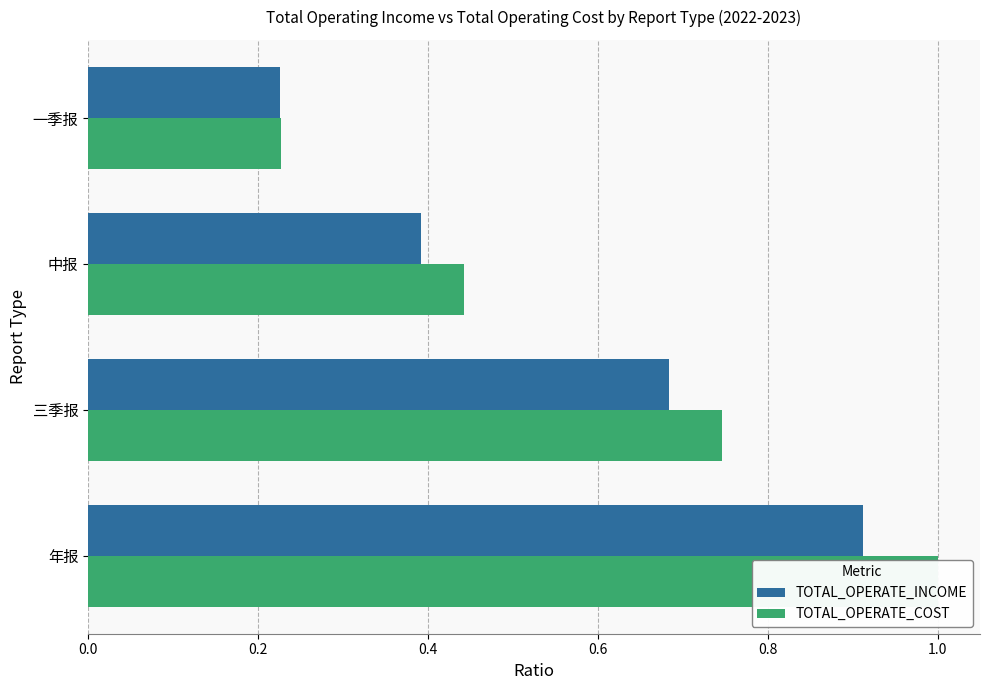

How many bars are there in total?

8